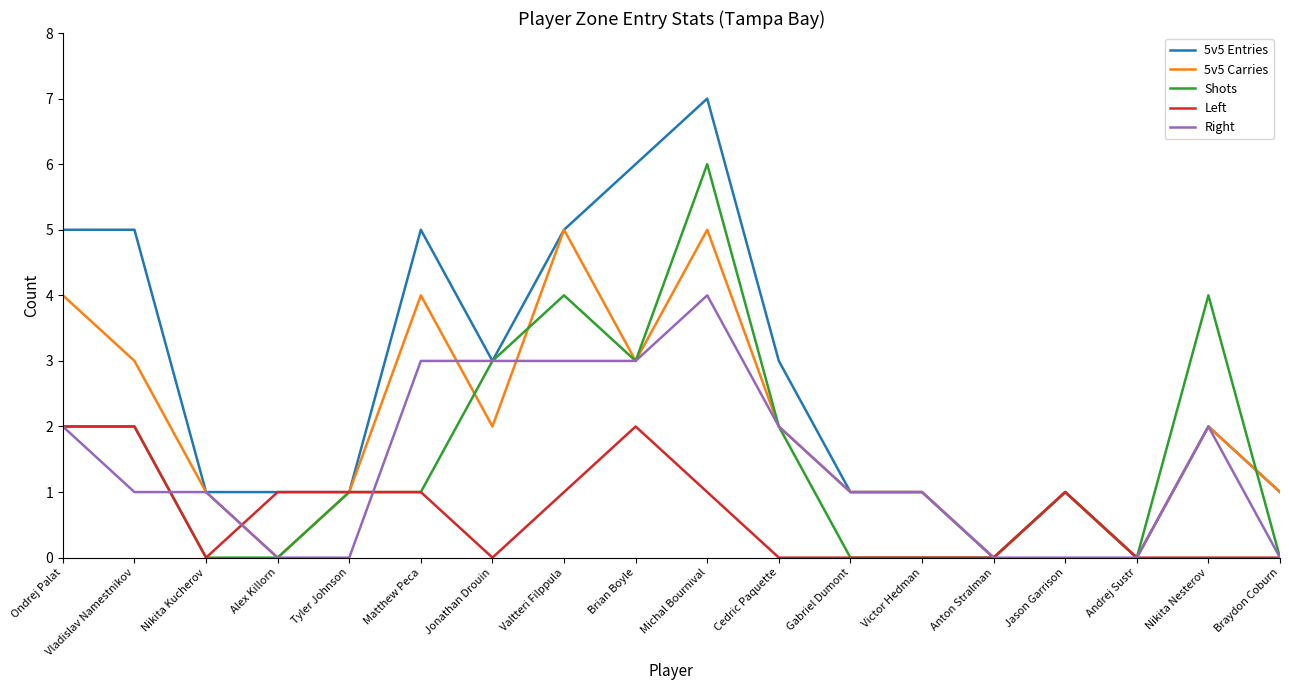

List the series in order of their peak value, lowest first.

Left, Right, 5v5 Carries, Shots, 5v5 Entries